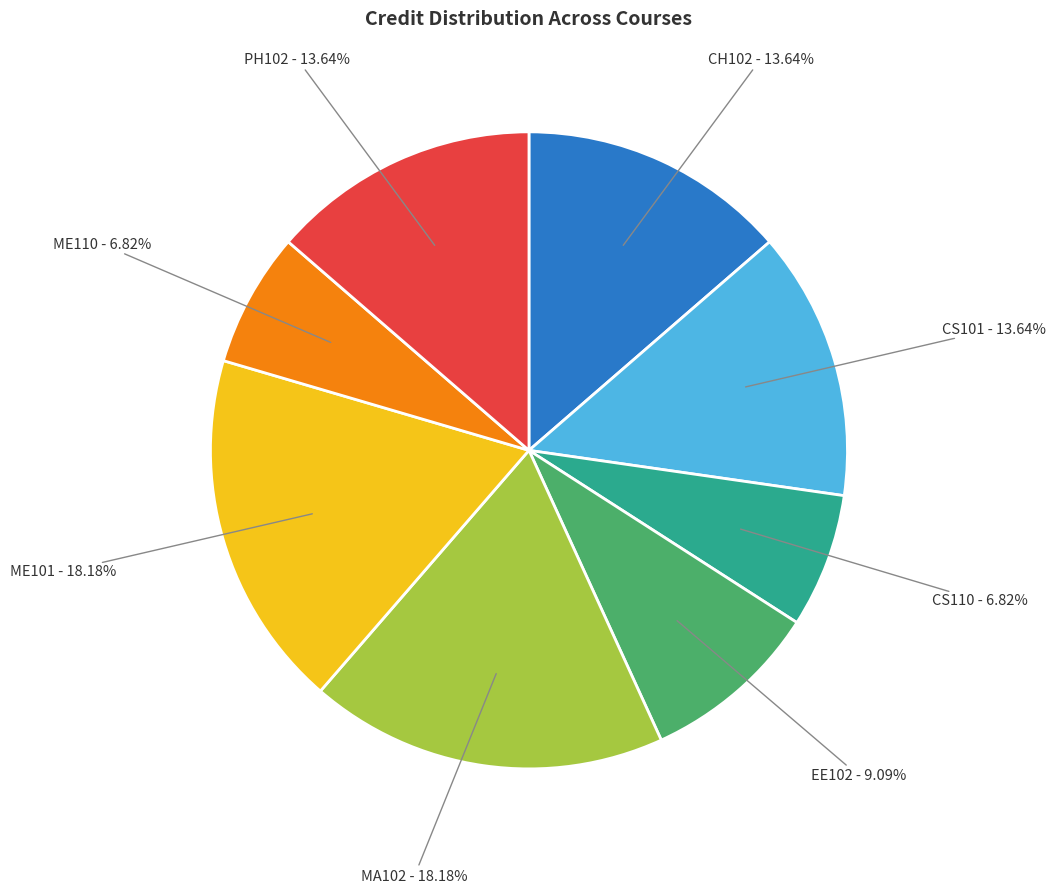

Which has a higher value, MA102 - 18.18% or ME110 - 6.82%?

MA102 - 18.18%